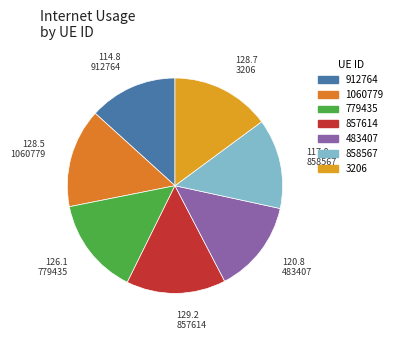

What is the change in value from 912764 to 857614?

+14.4